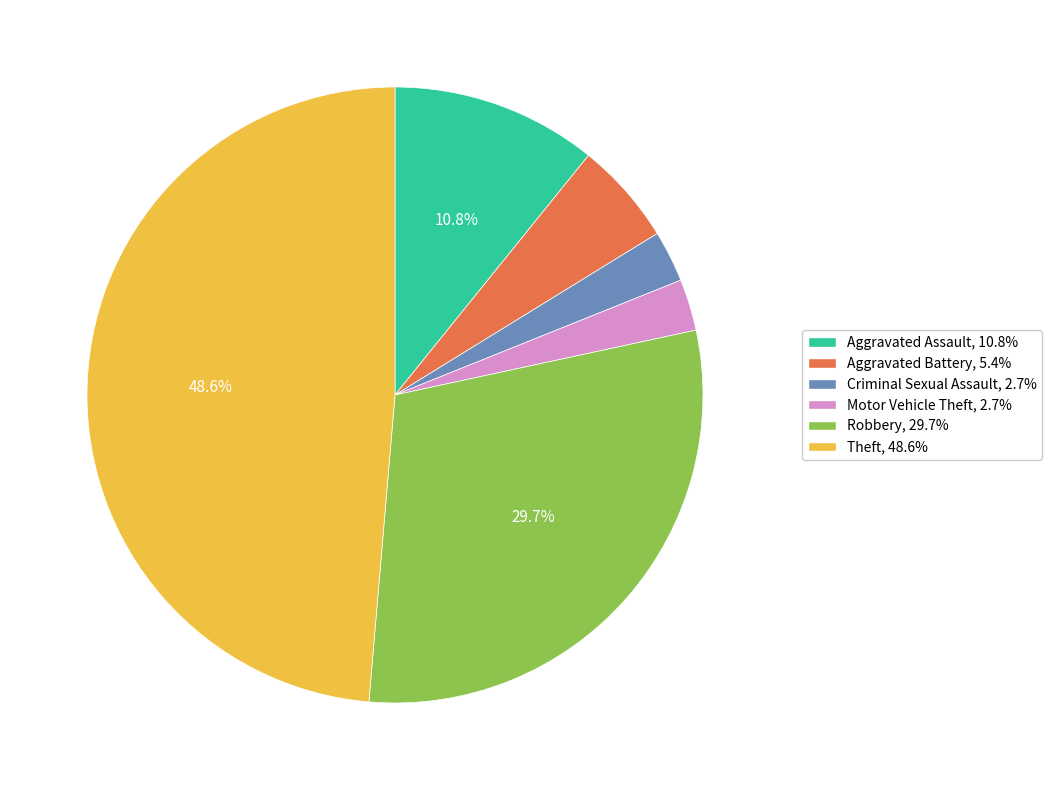

Between Motor Vehicle Theft and Theft, which is larger?

Theft